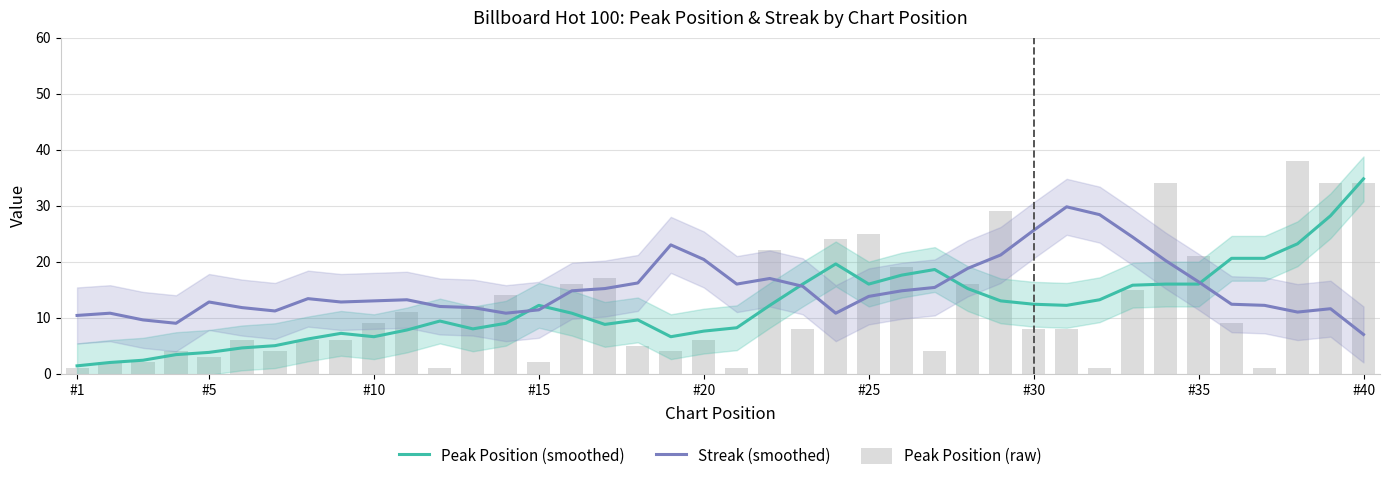

How many distinct data groups are displayed?

3